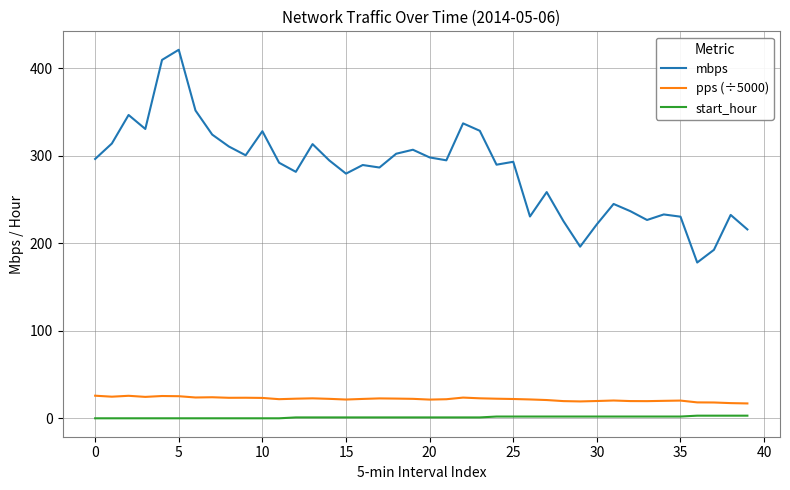

Which series has the largest range (max minus min)?

mbps